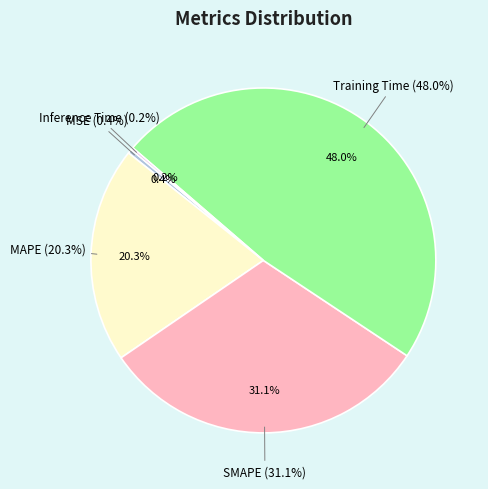

The MSE slice represents 10% of the pie. True or false?

False